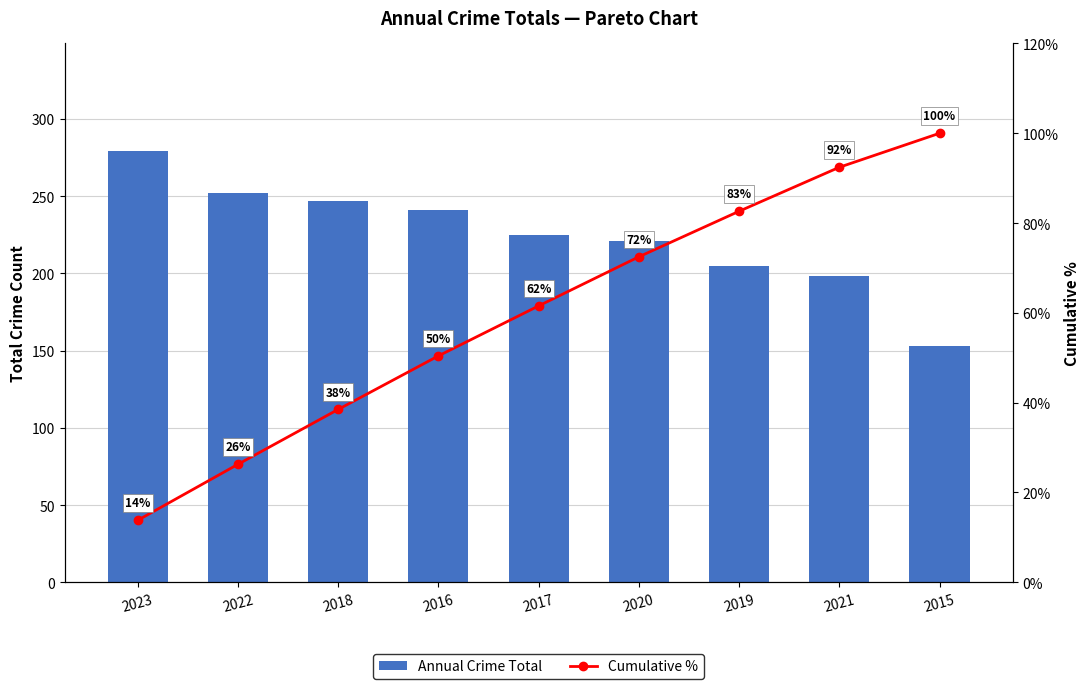

At how many categories does at least one series exceed 258?

1